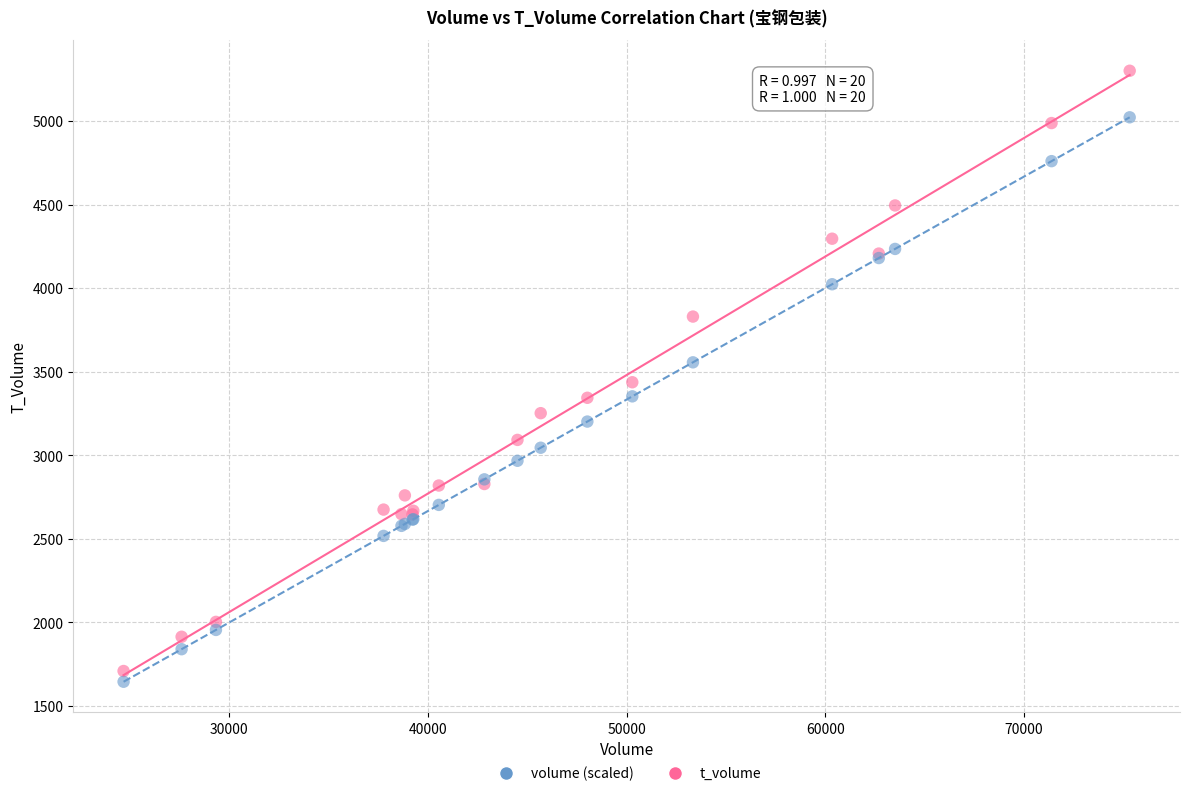

Which series has the widest spread of Y values?

t_volume